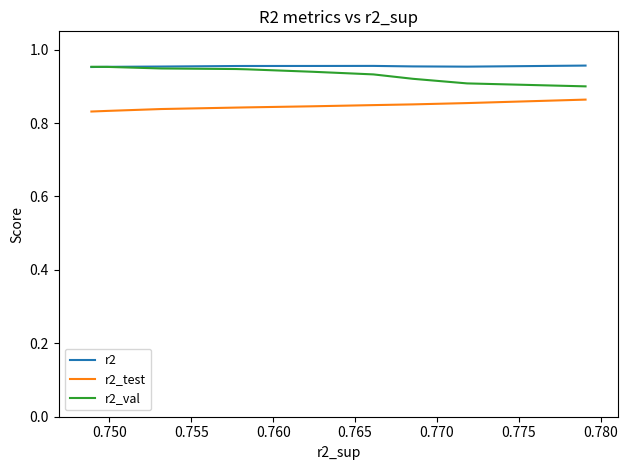

Count the number of data series in this chart.

3